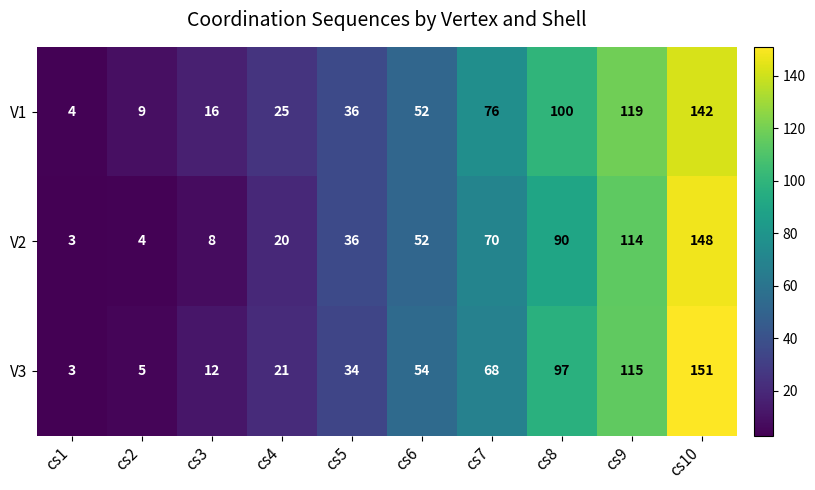

What is the sum of all V1 values?

579